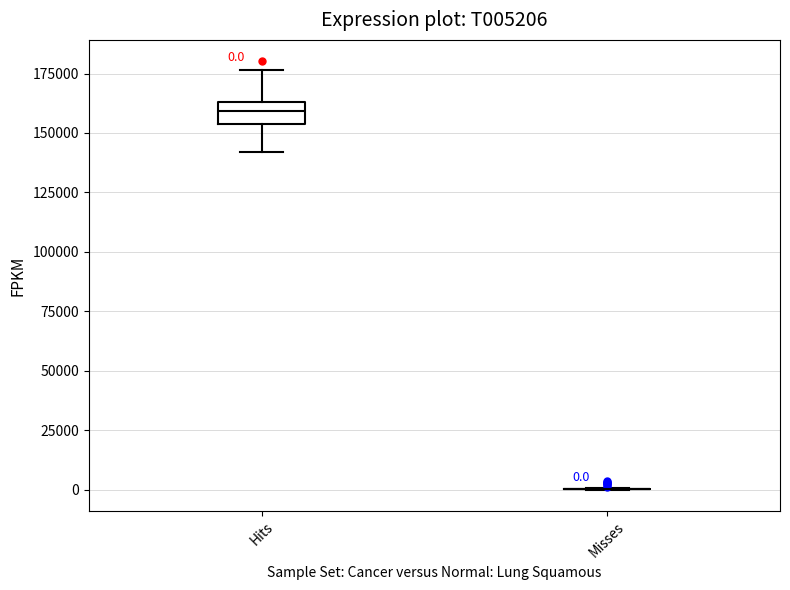

Which box is the tallest, from its lower edge to its upper edge?

Hits